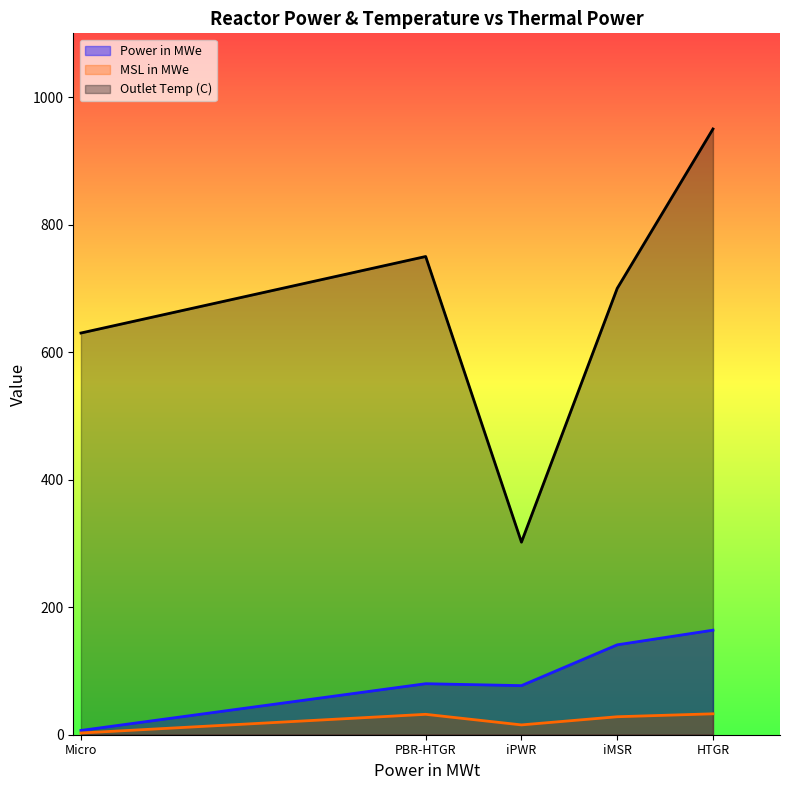

How many interior local peaks does the Outlet Temp (C) series have?

1